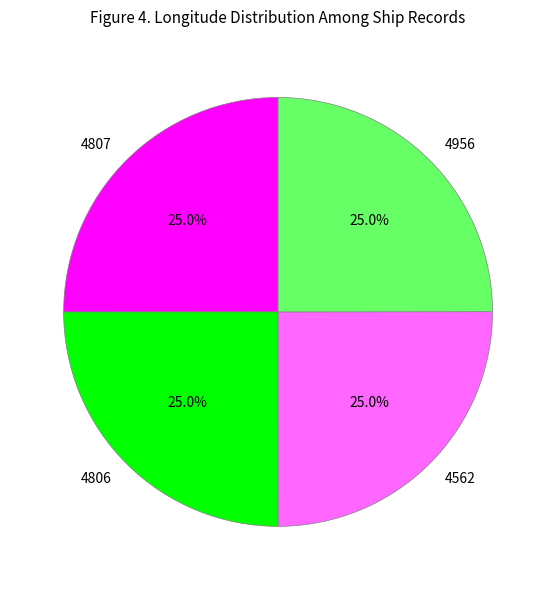

Is there a majority slice in this chart?

No